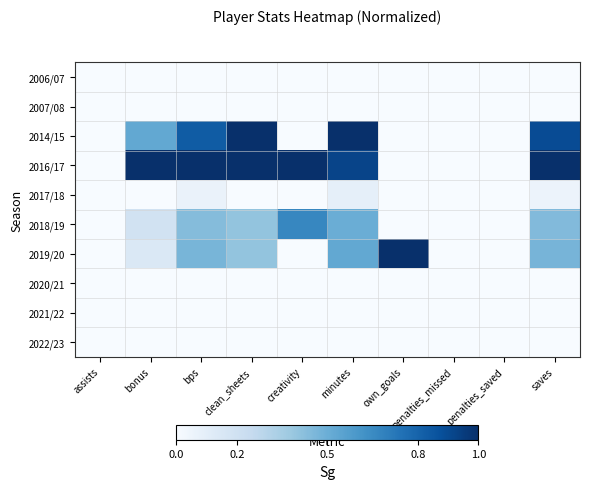

Count the number of data series in this chart.

10